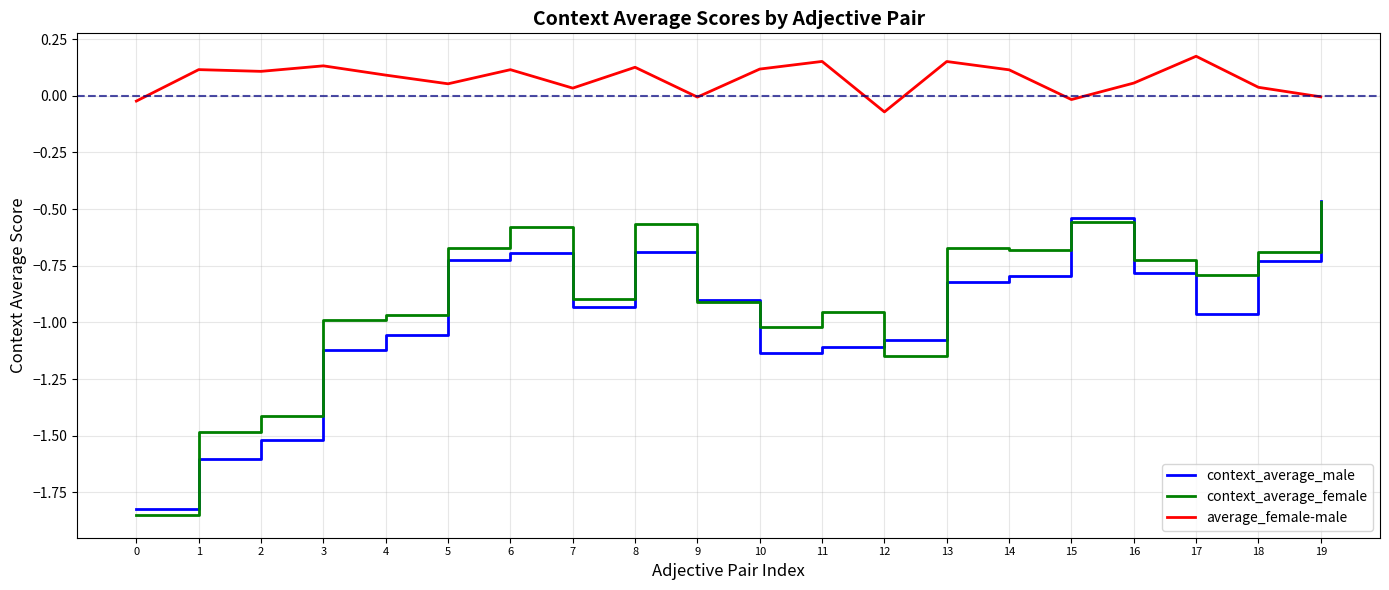

True or false: context_average_female has a value of -0.5 at 11.

False